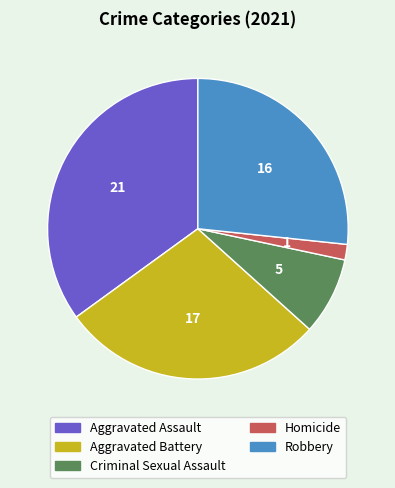

What is the smallest slice in the pie chart?

Homicide